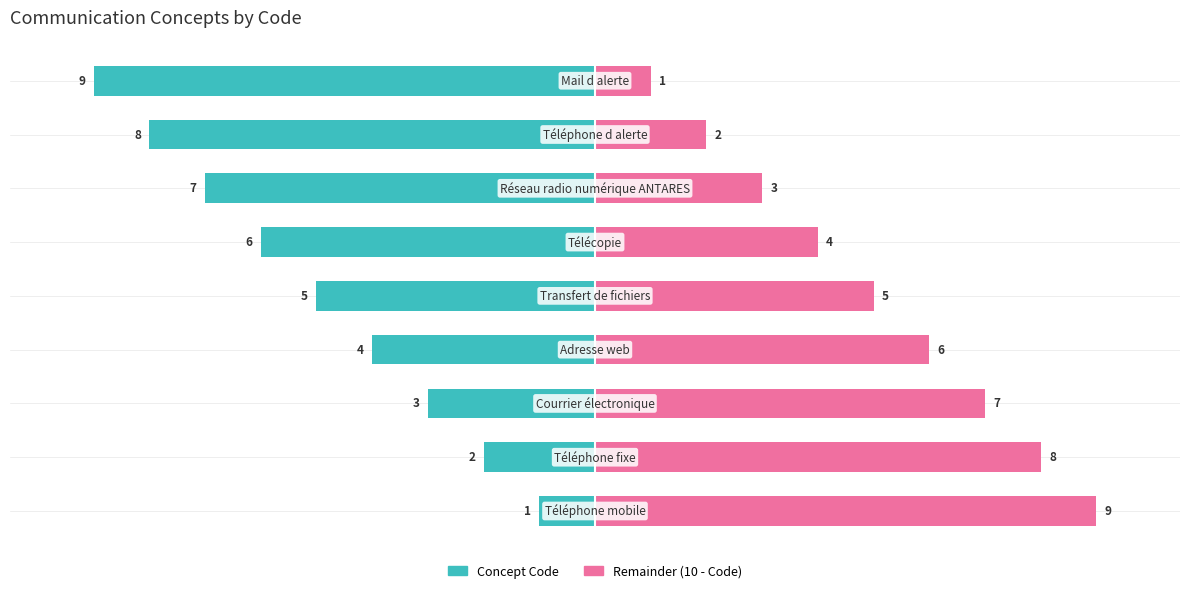

What is the average value of the Remainder (10 - Code) series?

5